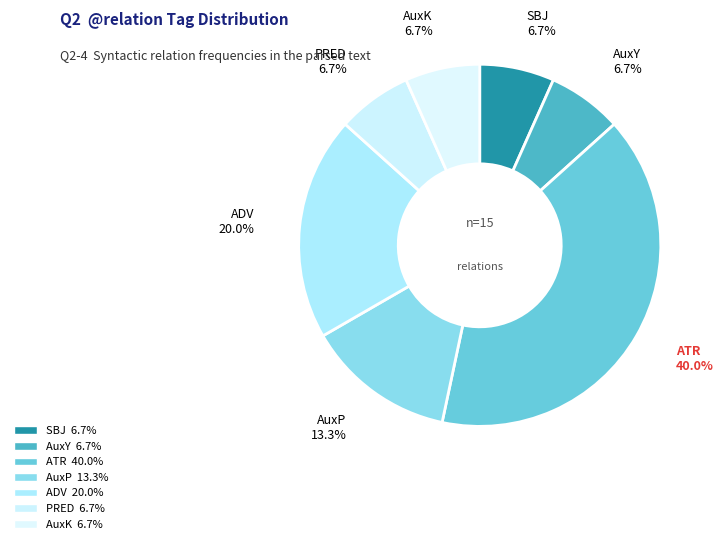

Is AuxP the majority of the pie?

No